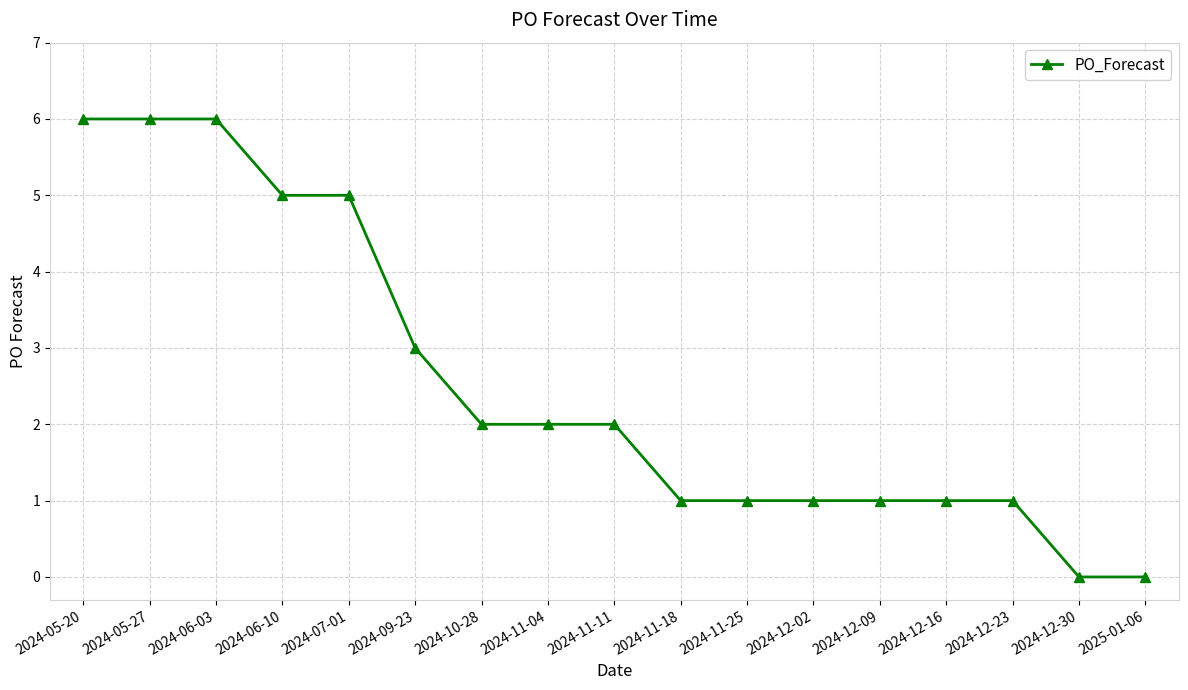

What is the sum of the values at 2024-06-03 and 2024-12-02?

7